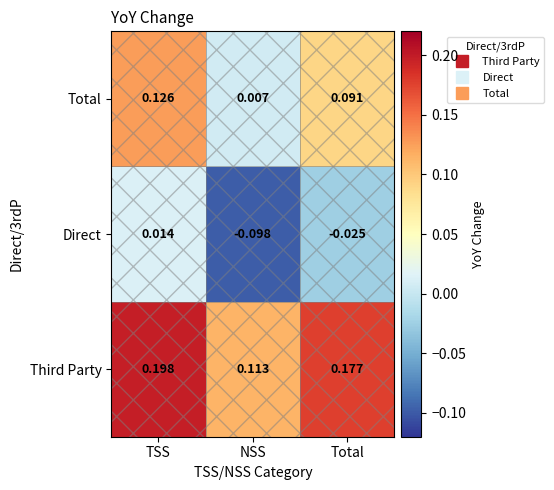

How many distinct data groups are displayed?

3